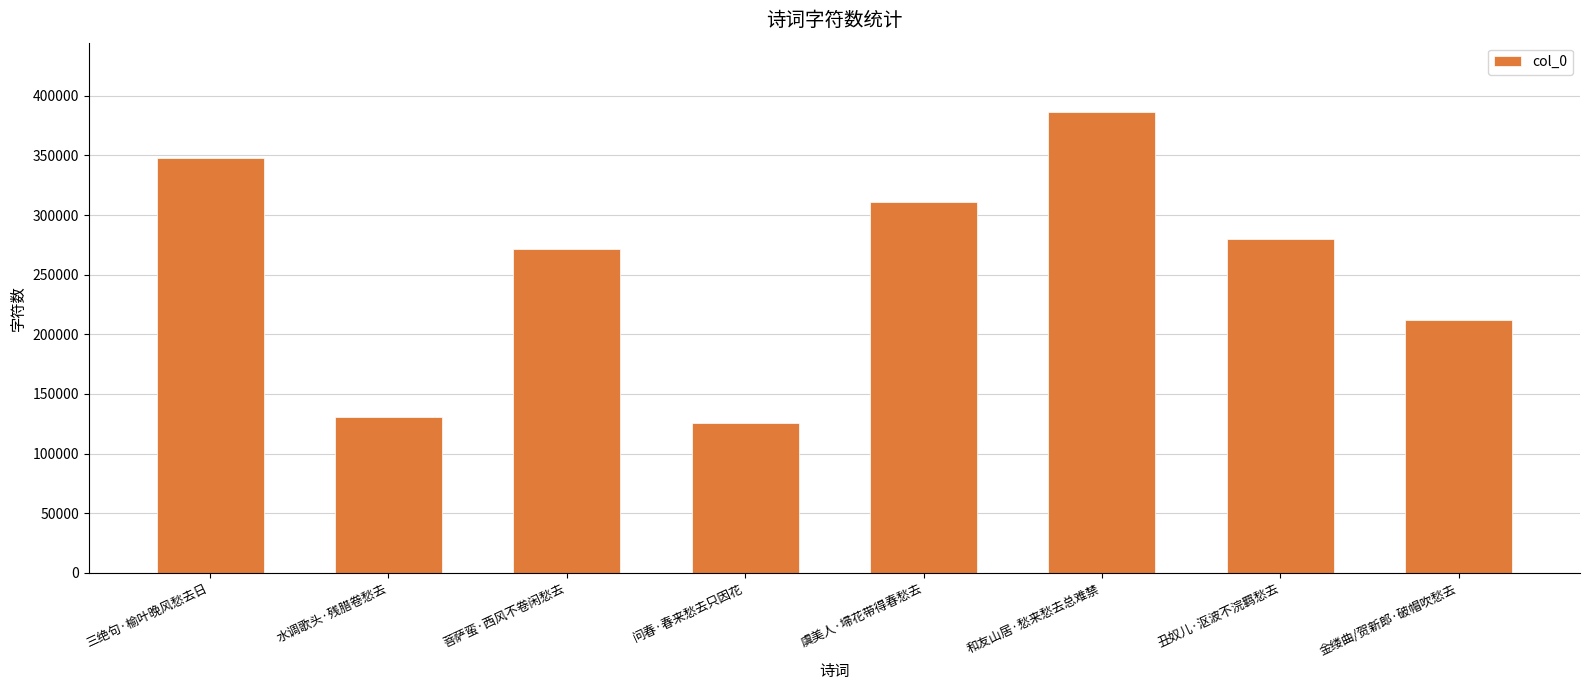

At which label does the data first exceed 279550?

三绝句·榆叶晚风愁去日